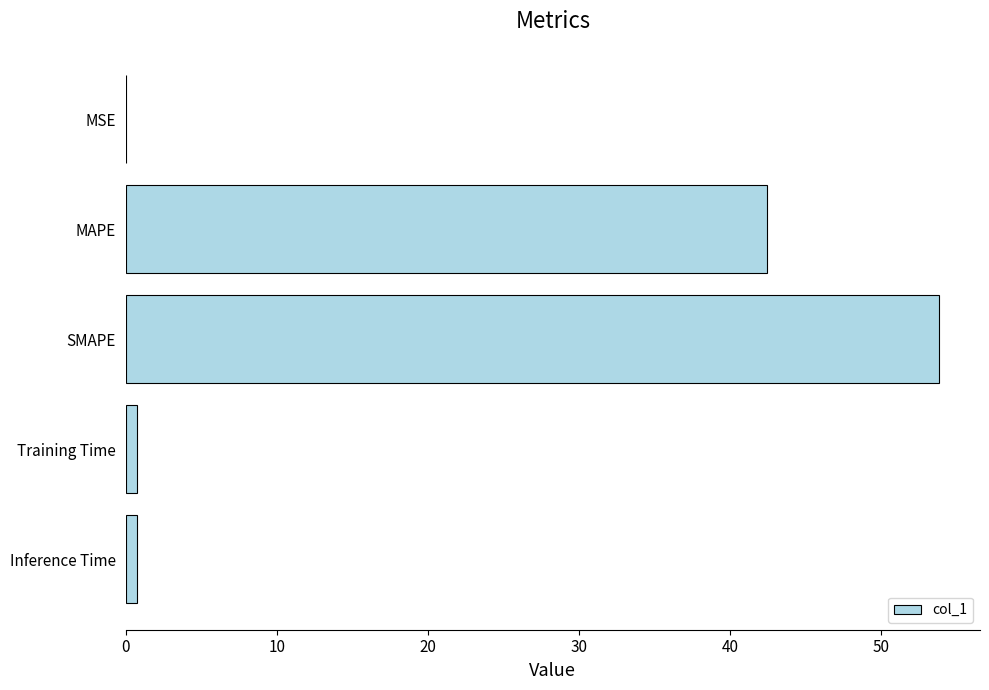

Which has a higher value, MAPE or Inference Time?

MAPE